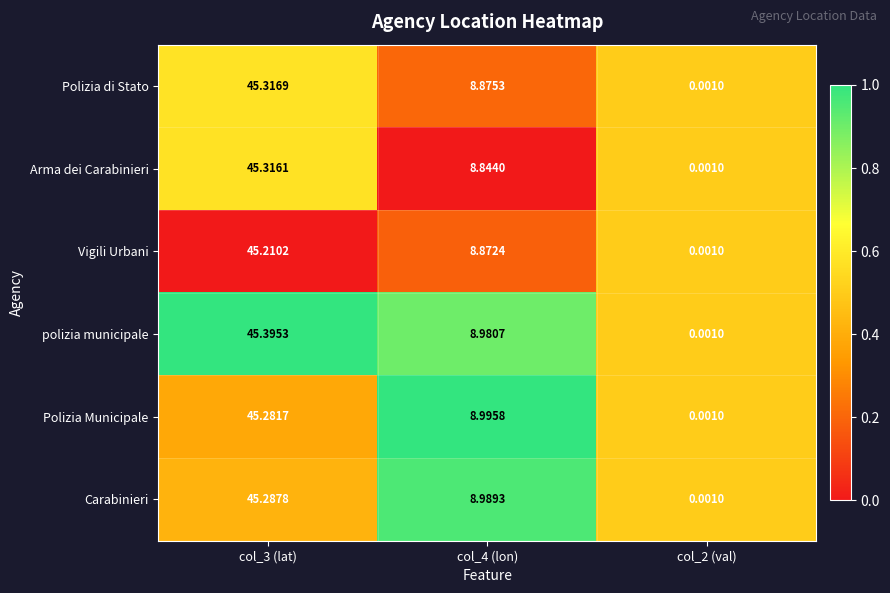

Is the value of Vigili Urbani at col_2 (val) greater than the value of Polizia Municipale at col_4 (lon)?

No